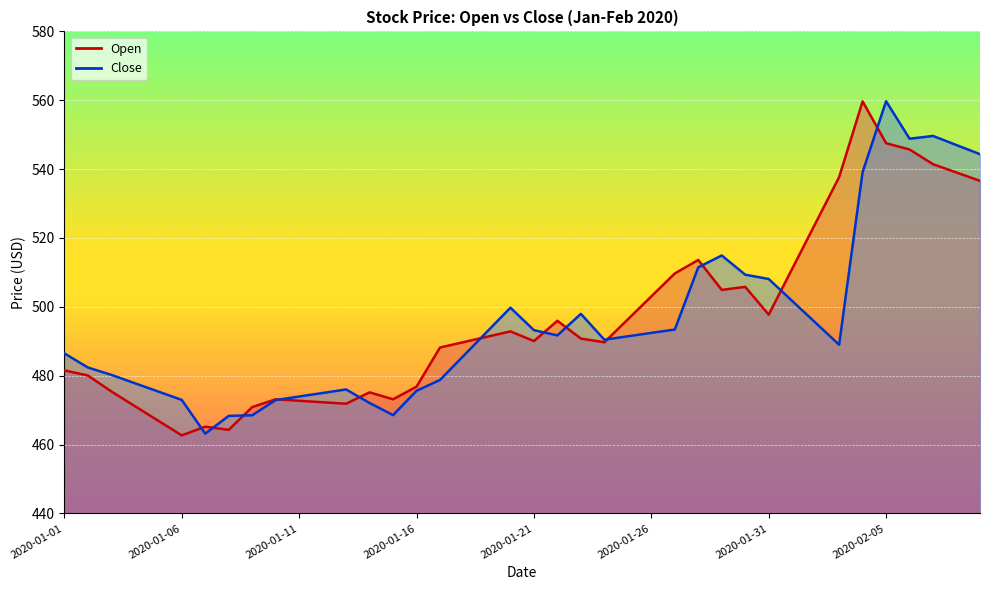

What position from the right is 2020-01-19?

22